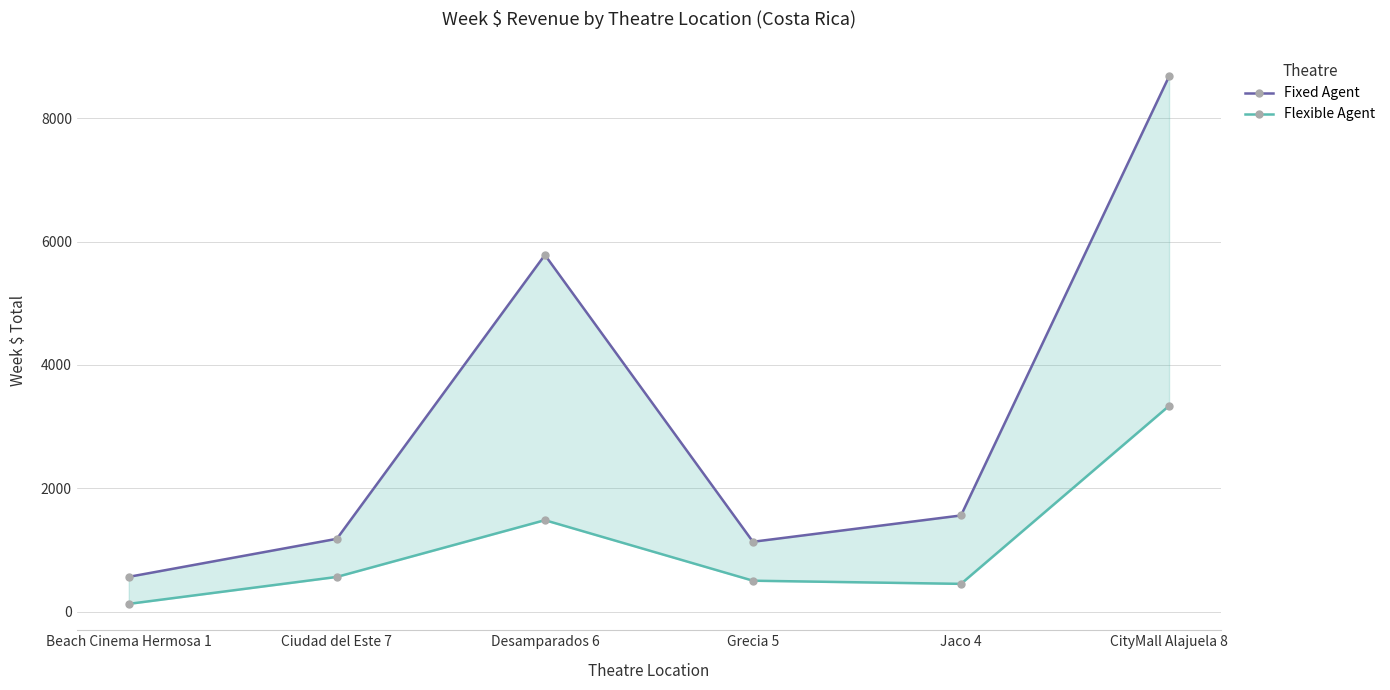

How many categories are shown in the chart?

6